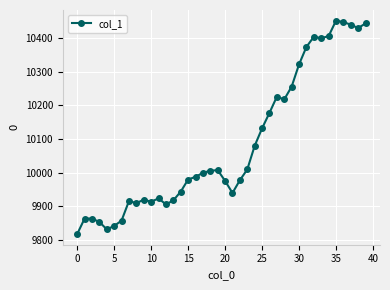

What is the minimum value shown in the chart?

9818